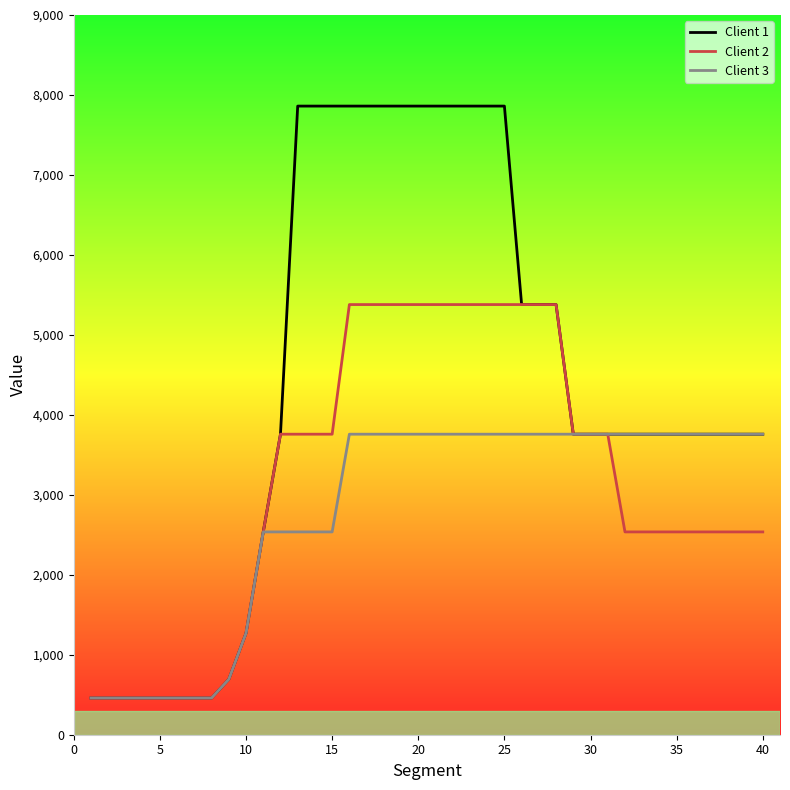

What is the minimum value shown in the chart?

459